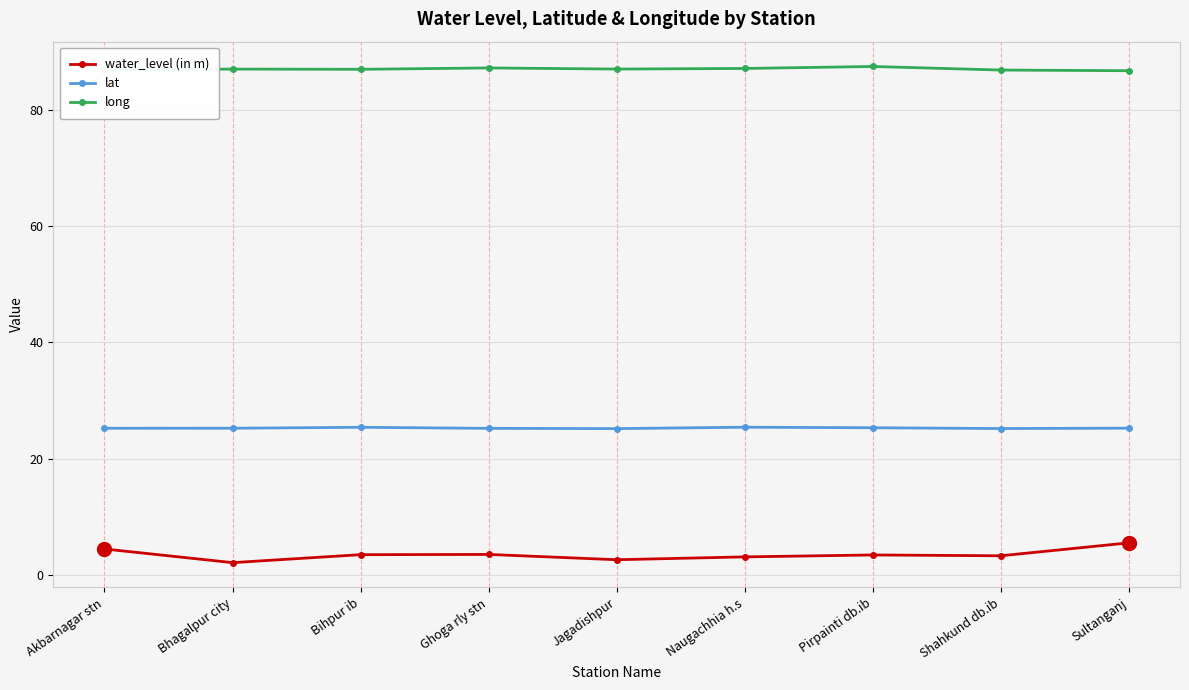

Is it true that lat equals 25.2 at Bhagalpur city?

True